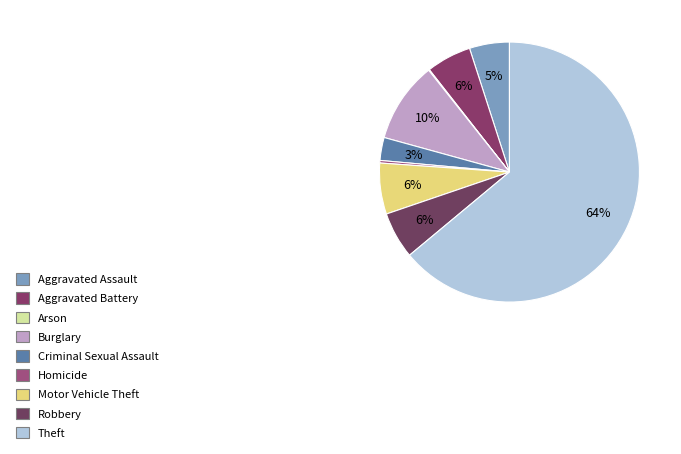

Does Theft represent more than half of the total?

Yes